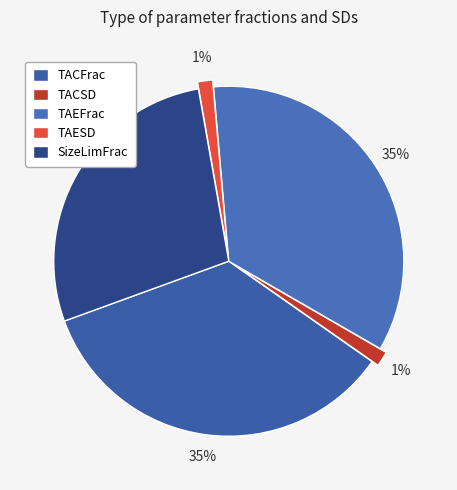

What is the change in value from TACSD to SizeLimFrac?

+0.9